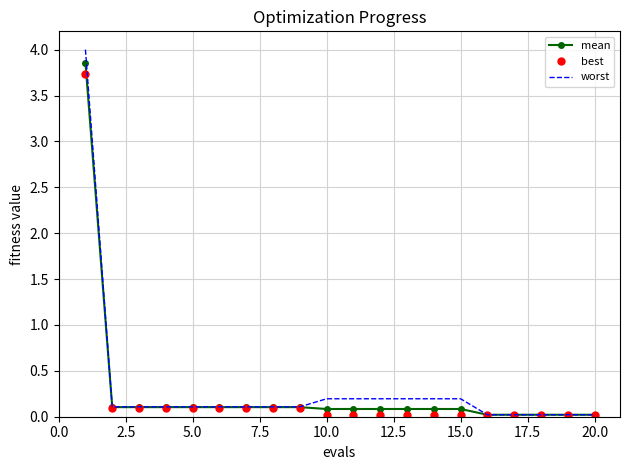

Rank the series by their maximum value, from highest to lowest.

worst, mean, best